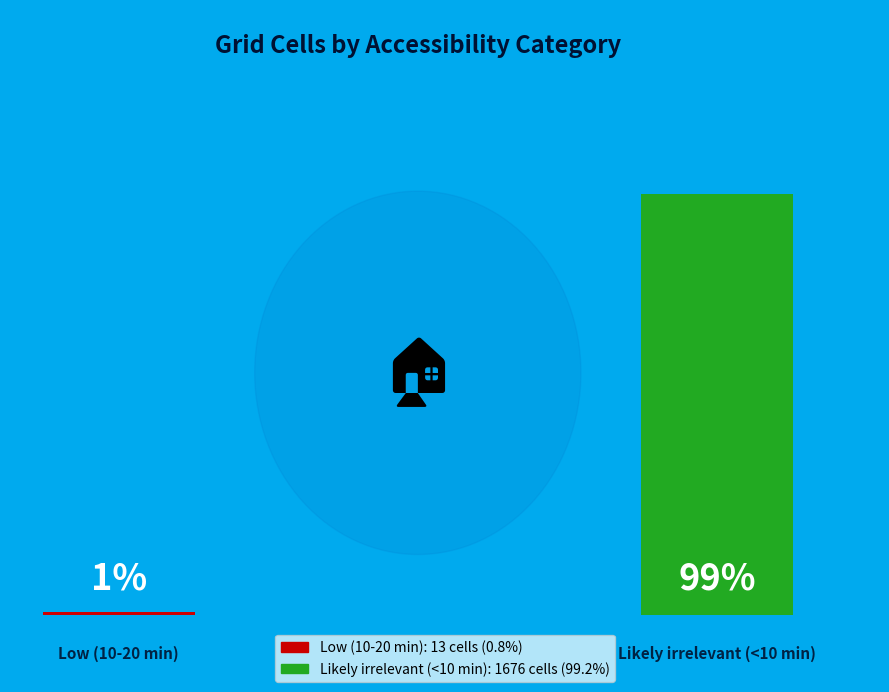

What percentage is the Low (10-20 min) slice, to the nearest percent?

1%